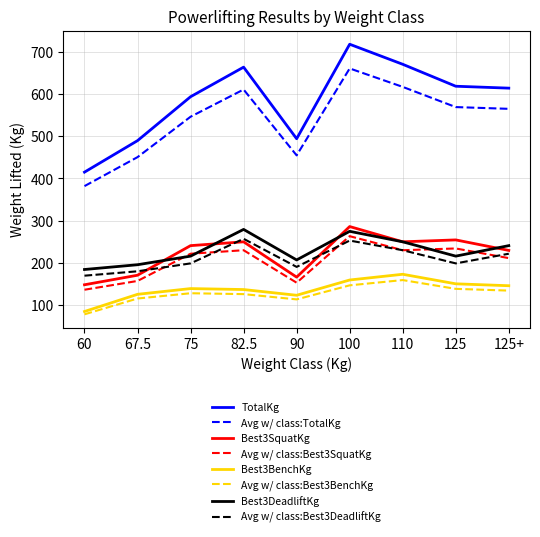

What is the smallest value displayed?

77.2